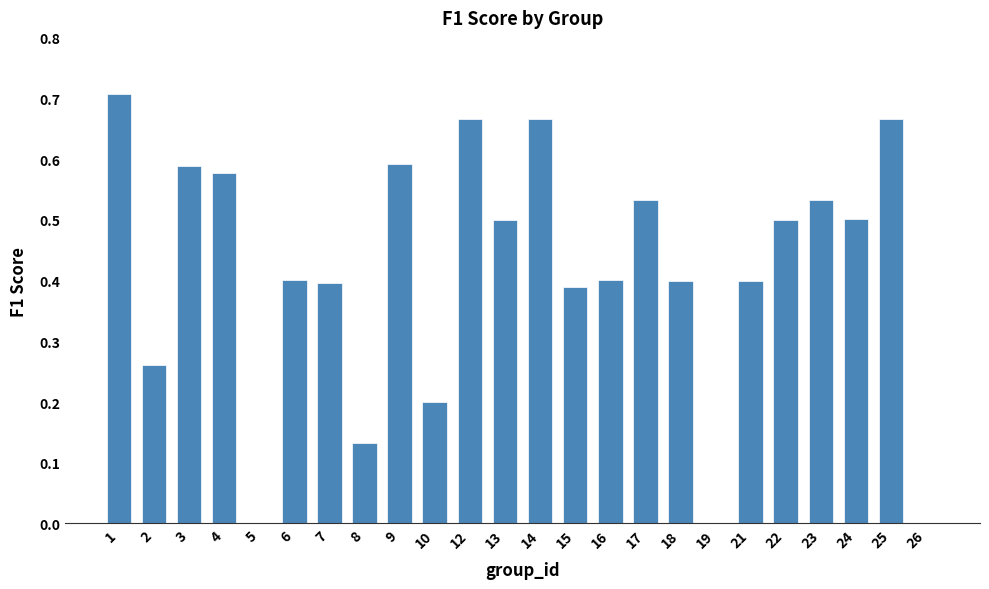

Which has a higher value, 18 or 12?

12